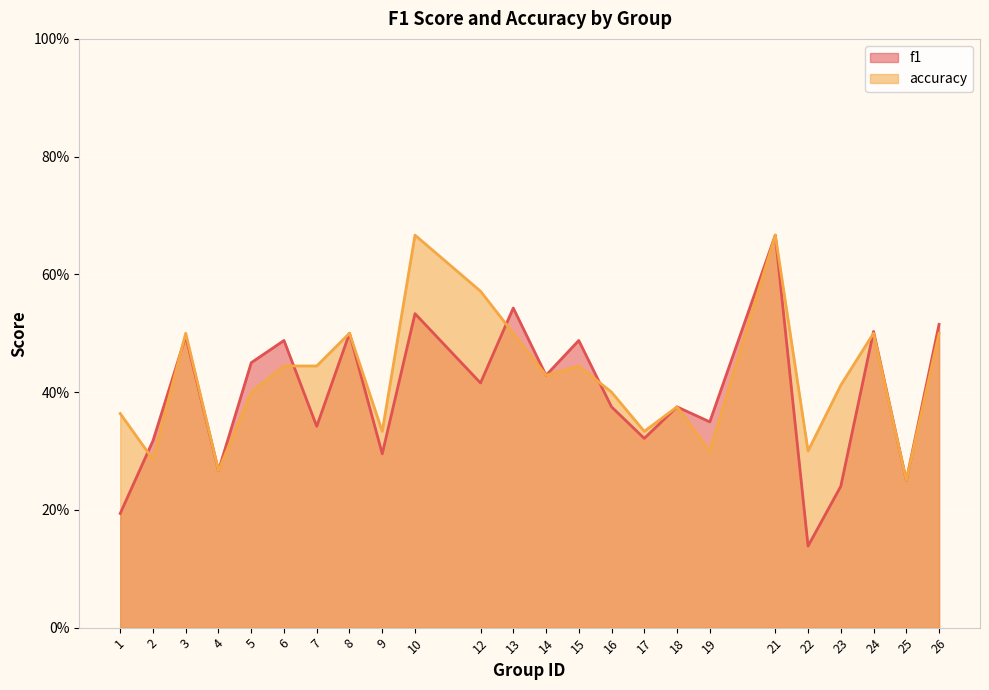

How many times do f1 and accuracy cross each other?

6